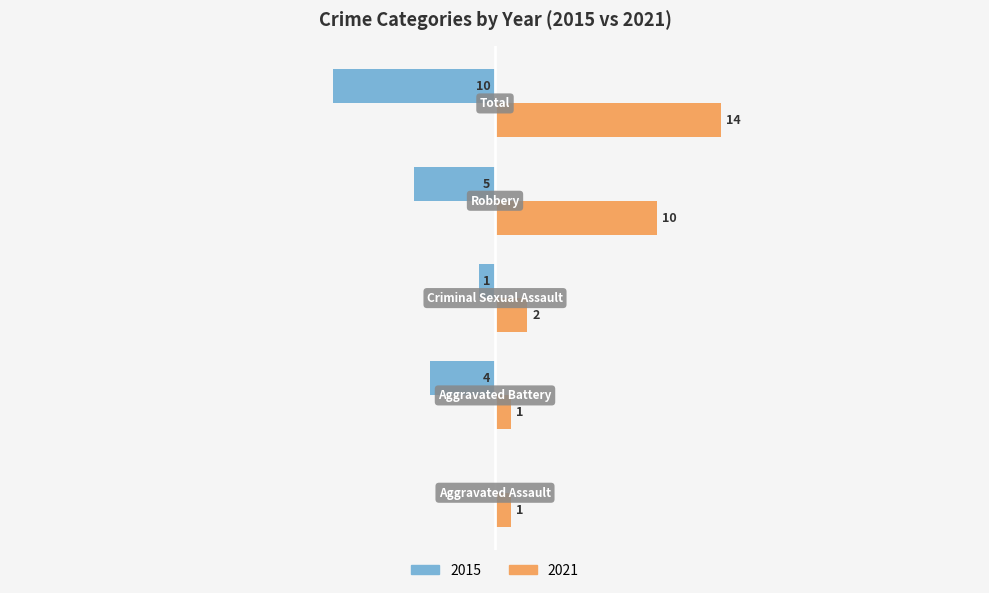

What are all the series names shown in the legend?

2015, 2021